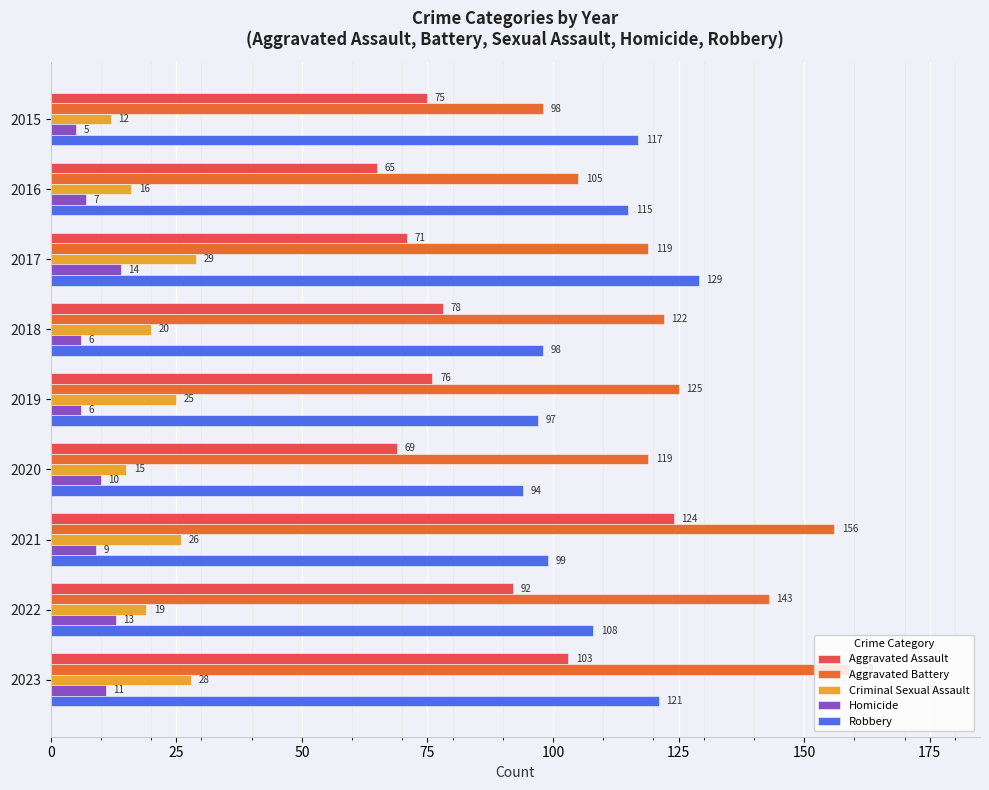

What is the approximate value of Homicide at 2017?

14